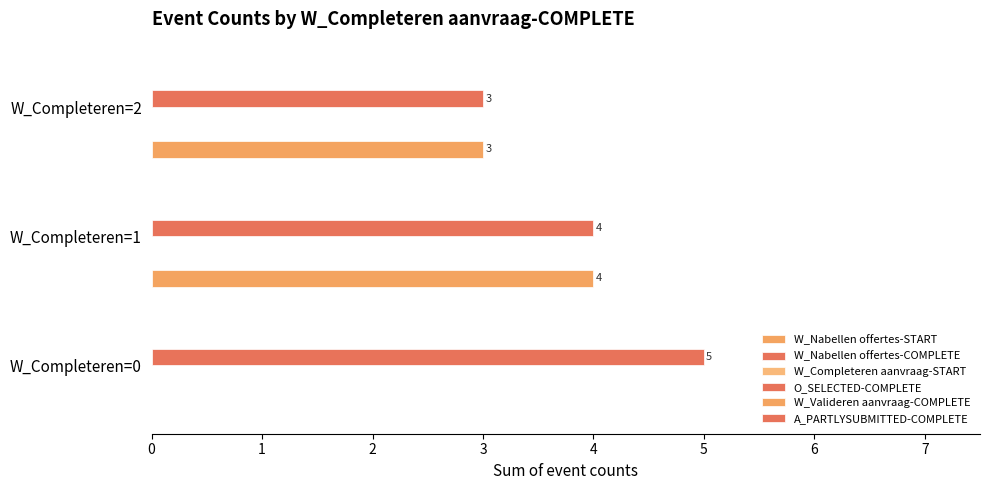

Which series changed the most between 0 and 2?

W_Nabellen offertes-START